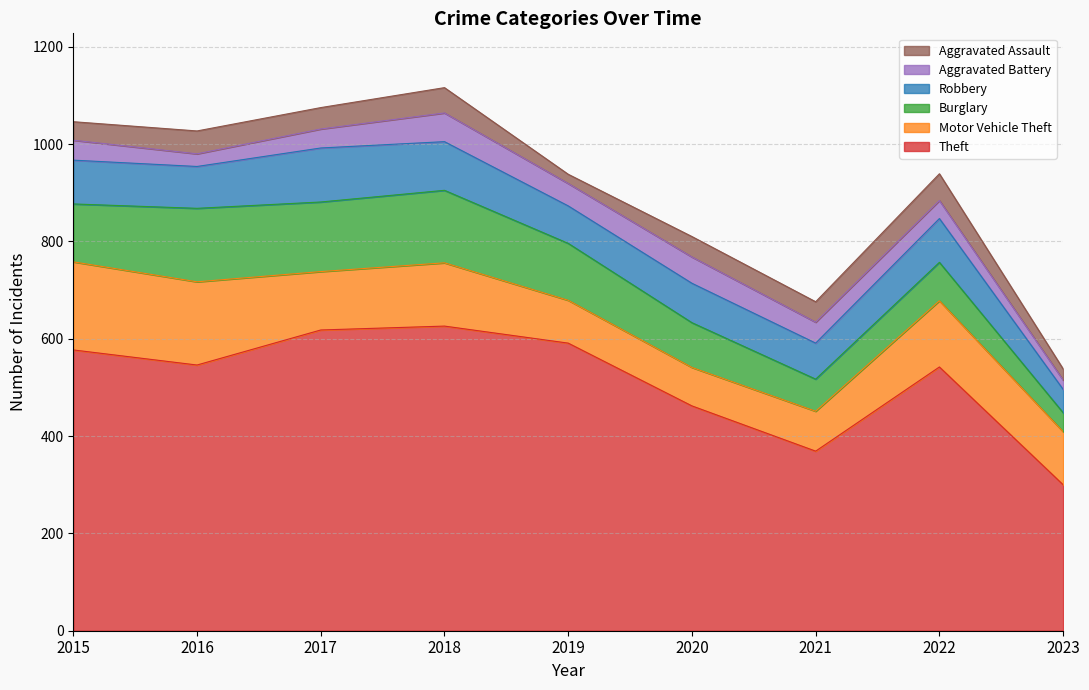

The Motor Vehicle Theft series shows 181 at 2015. True or false?

True